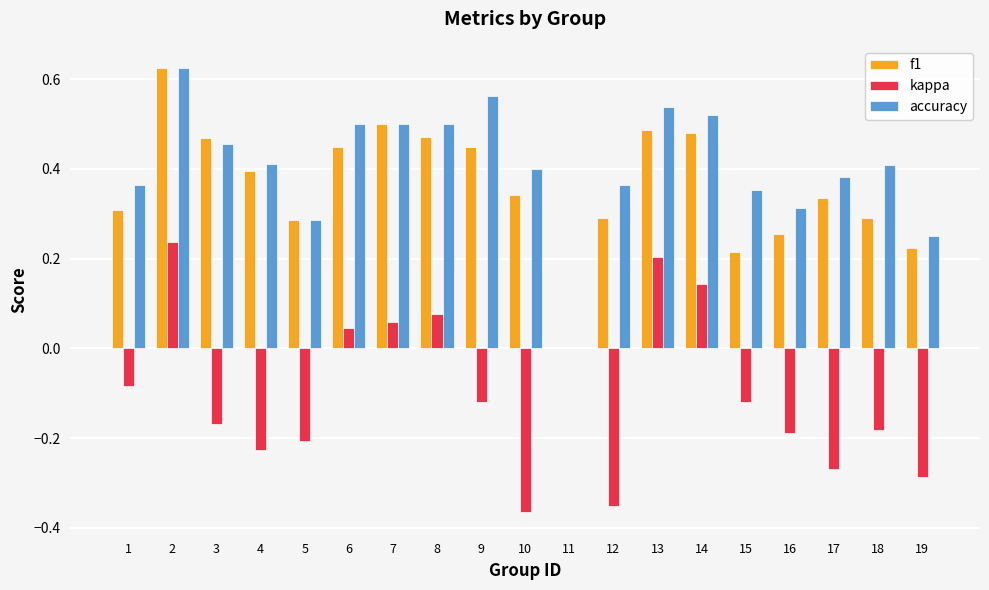

Which series changed the most between 14 and 15?

f1